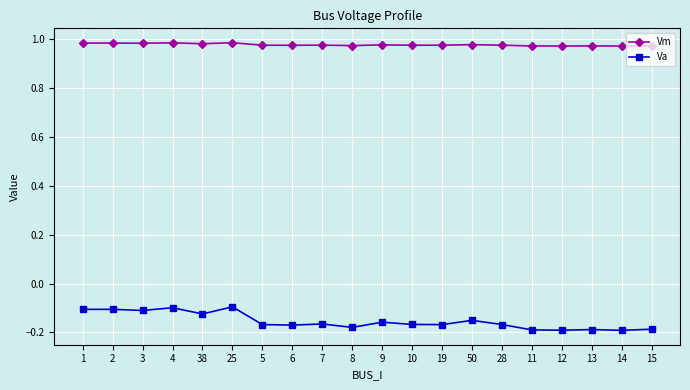

Which series has the largest total across all categories?

Vm